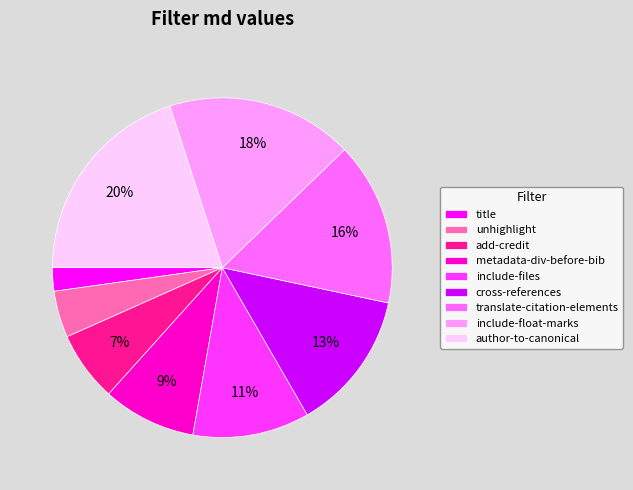

Count the number of slices in the pie.

9